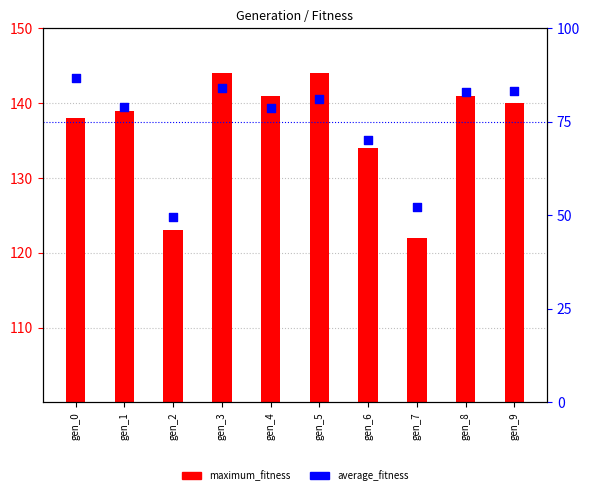

What are all the series names shown in the legend?

maximum_fitness, average_fitness